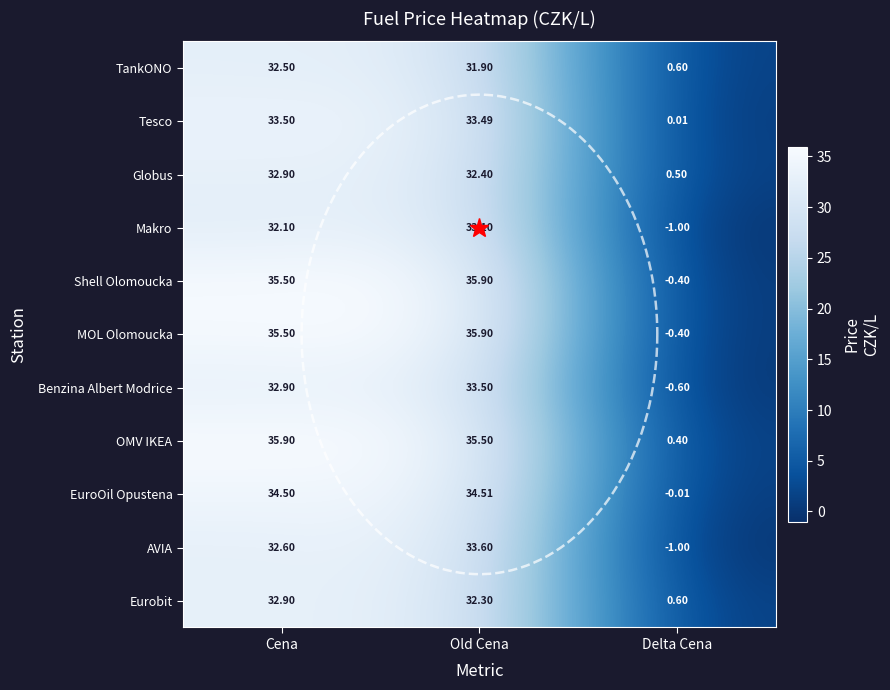

Where is AVIA nearest to the value 16?

Cena